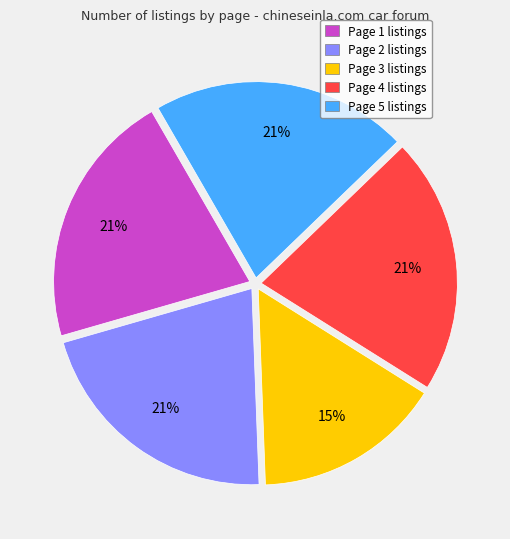

True or false: Page 3 accounts for 15% of the total.

True